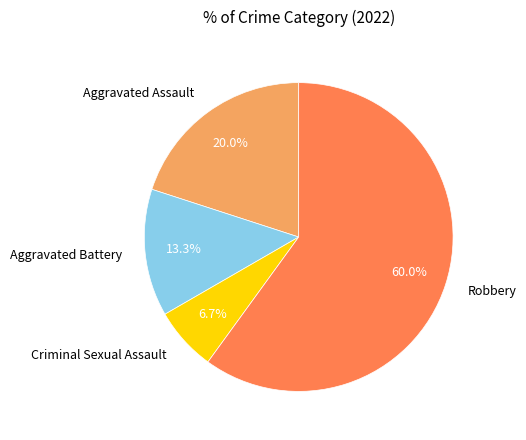

What is the smallest slice in the pie chart?

Criminal Sexual Assault